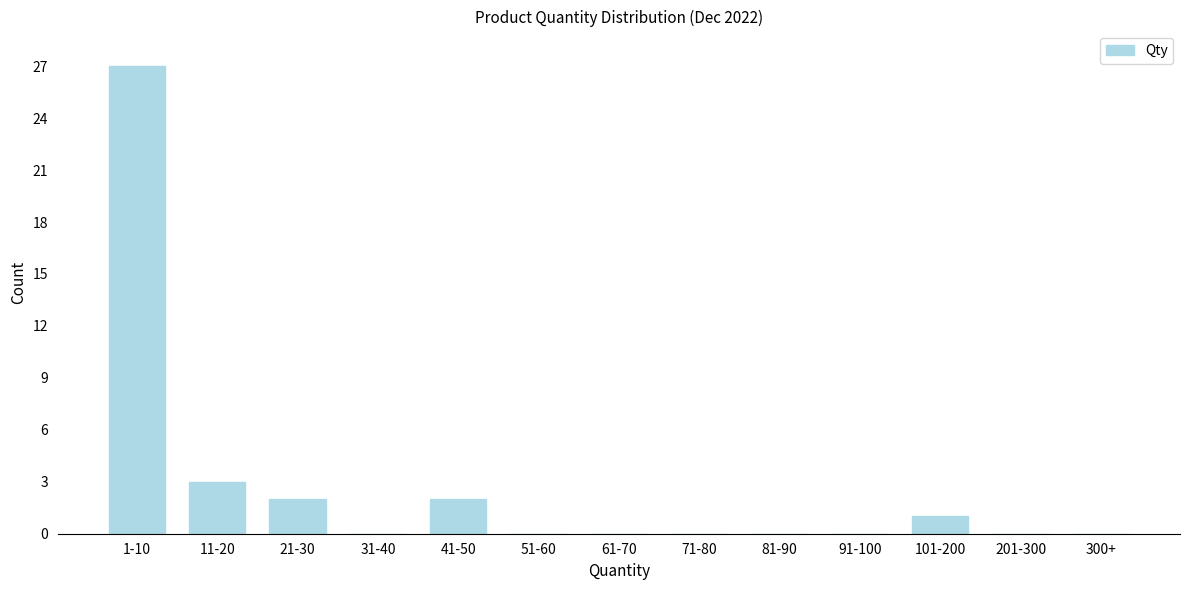

Reading left to right, list all the values displayed in this chart.

1-10=27	11-20=3	21-30=2	31-40=0	41-50=2	51-60=0	61-70=0	71-80=0	81-90=0	91-100=0	101-200=1	201-300=0	300+=0